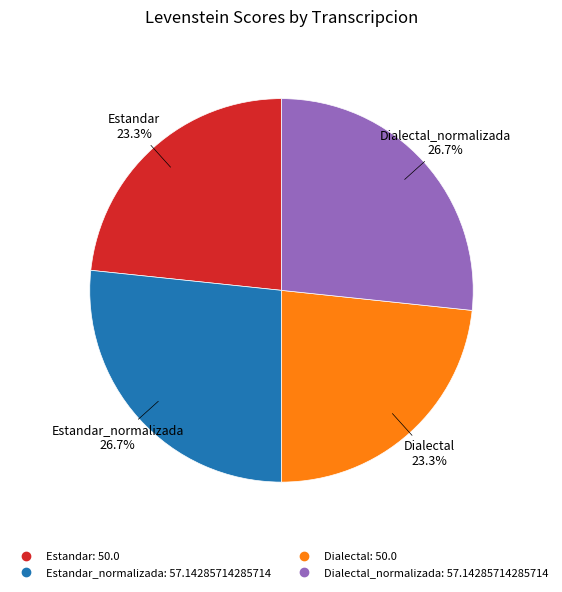

Does any single category account for the majority?

No